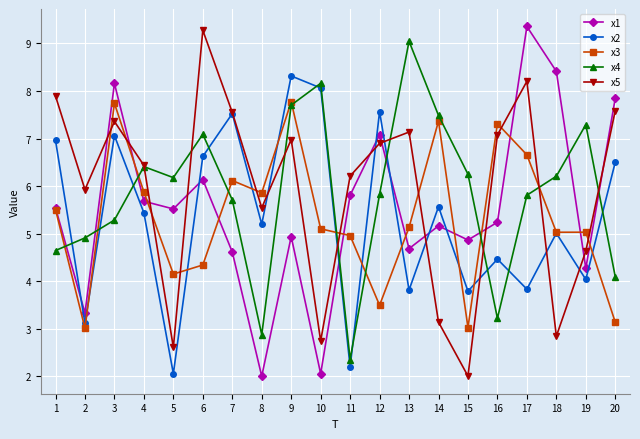

Where do x4 and x2 first cross each other?

1 and 2